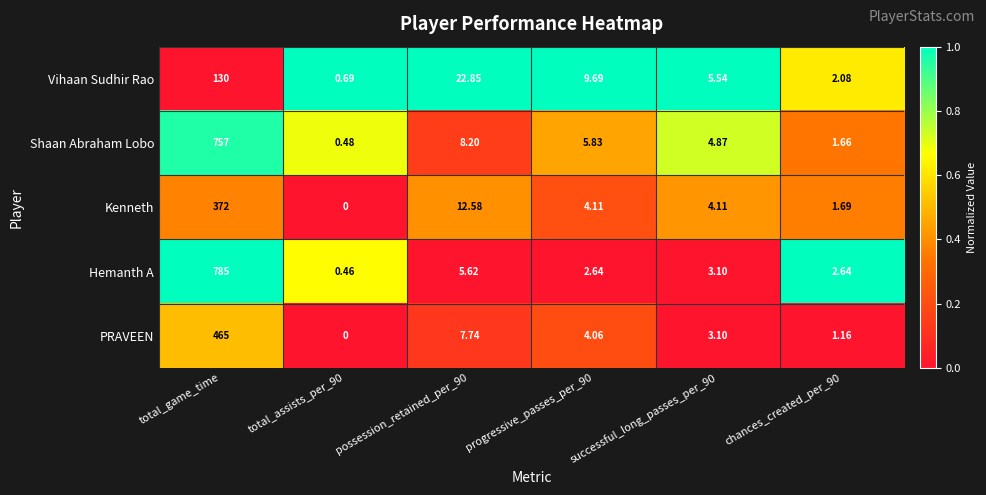

Which series has the largest range (max minus min)?

Hemanth A